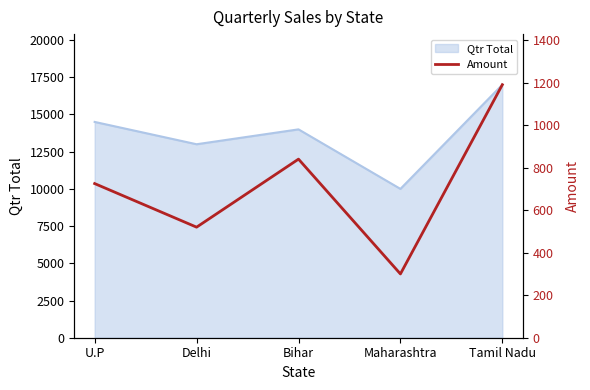

The Qtr Total series shows 14000 at Bihar. True or false?

True